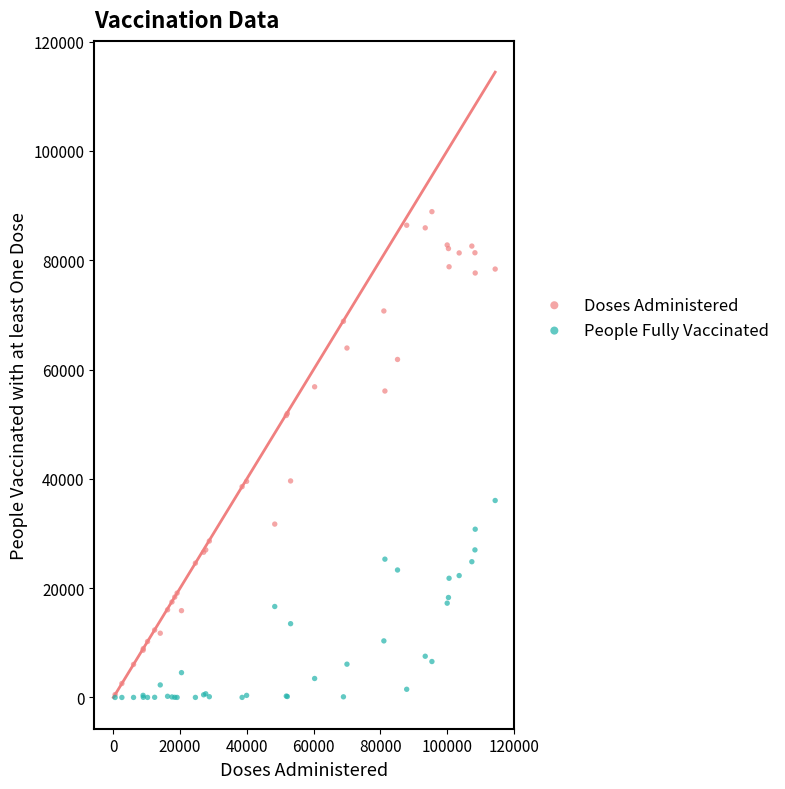

What are all the series names shown in the legend?

Doses Administered, People Fully Vaccinated